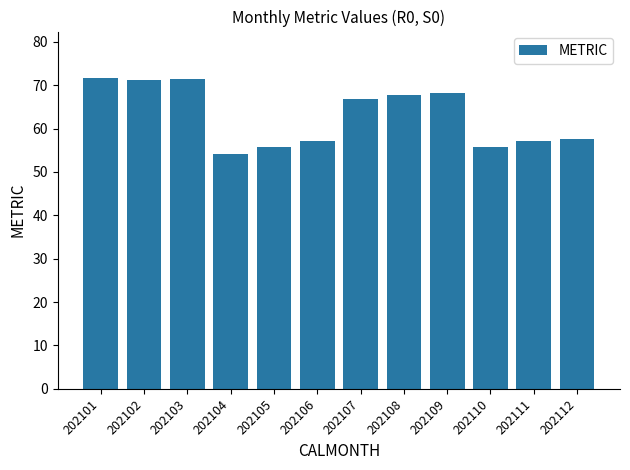

How many data points are less than 66?

6